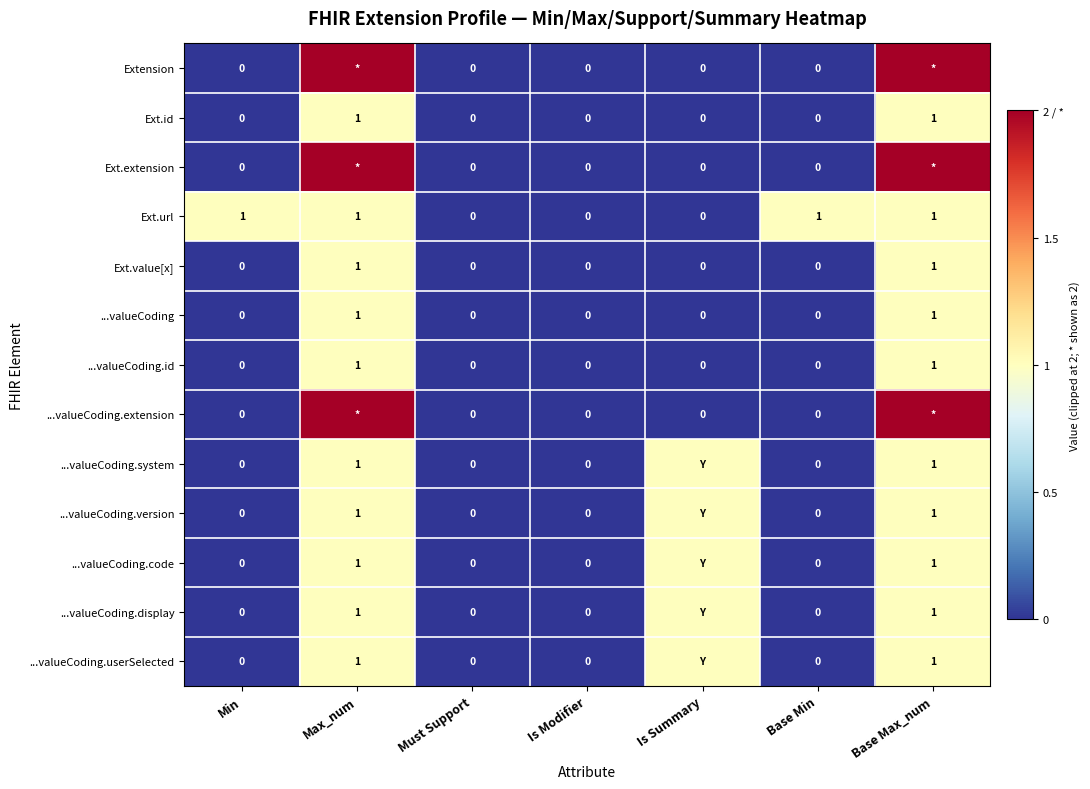

How many values in ...valueCoding are above zero?

2